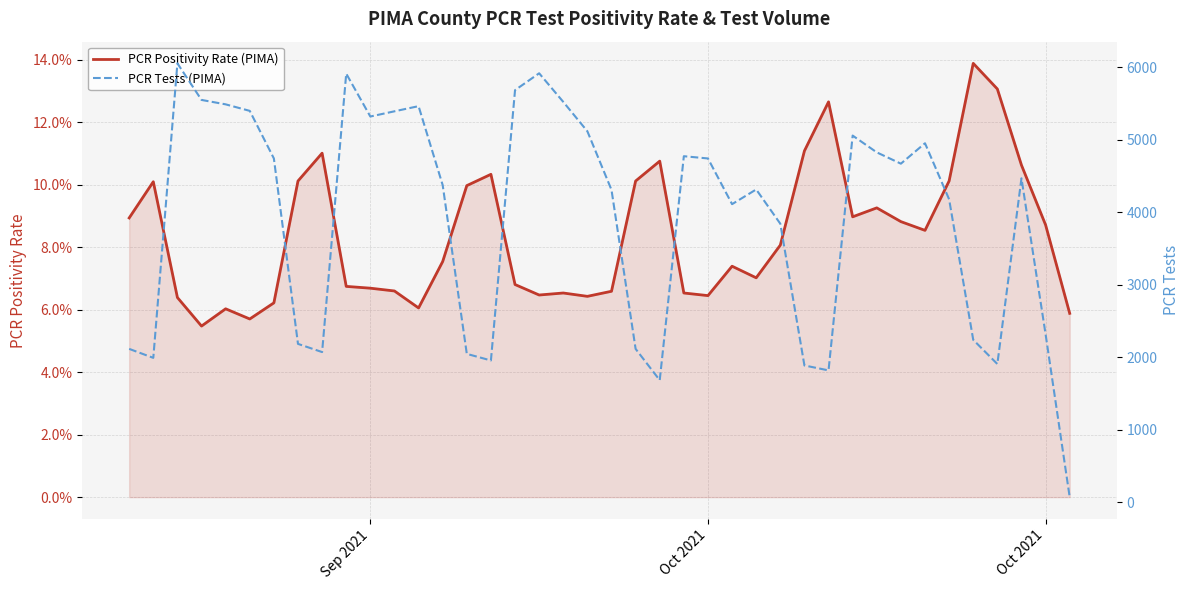

What is the smallest value displayed?

0.1